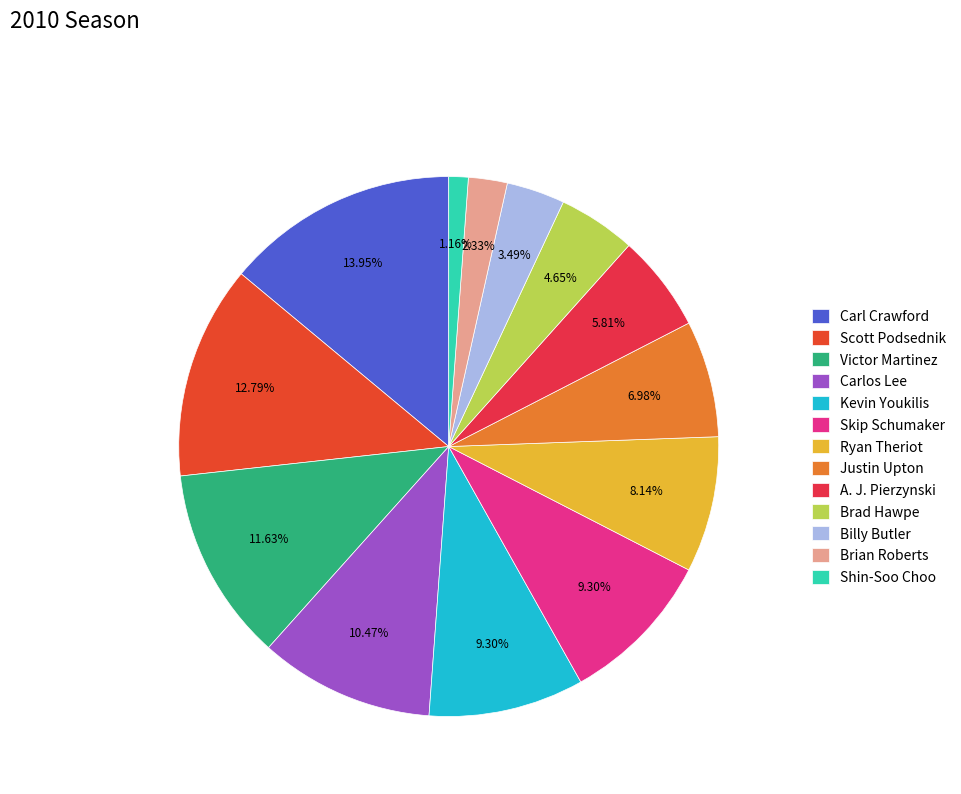

Which category has the biggest portion of the pie?

Carl Crawford